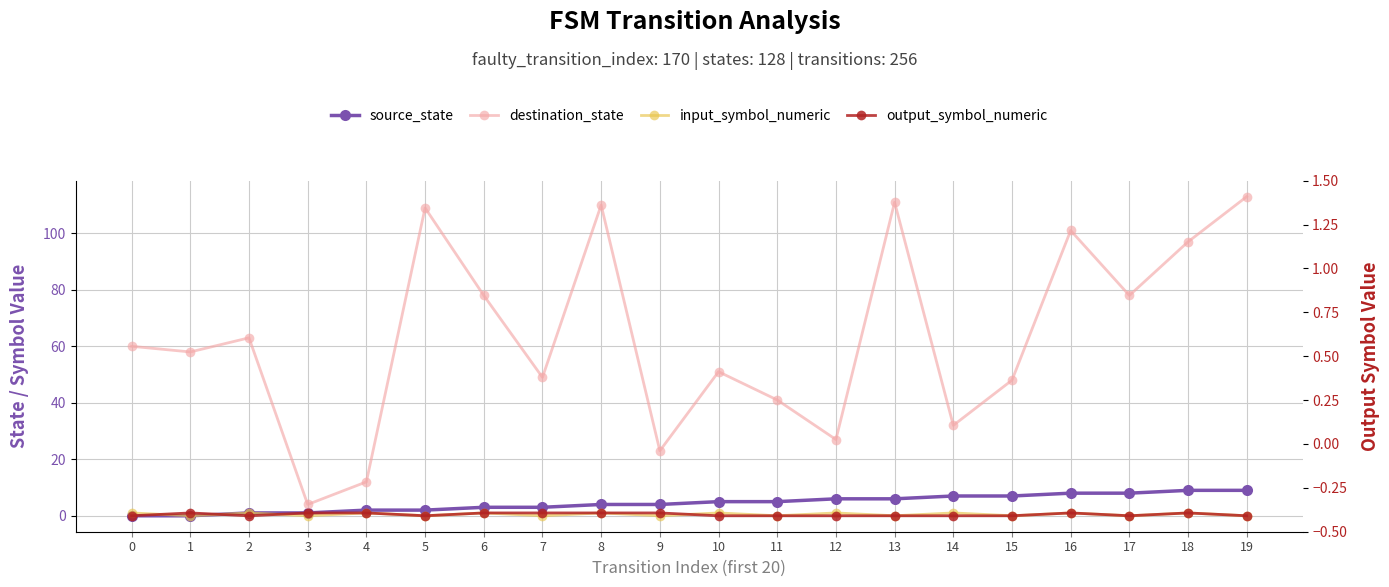

What is the difference between the highest and lowest values at 13?

111